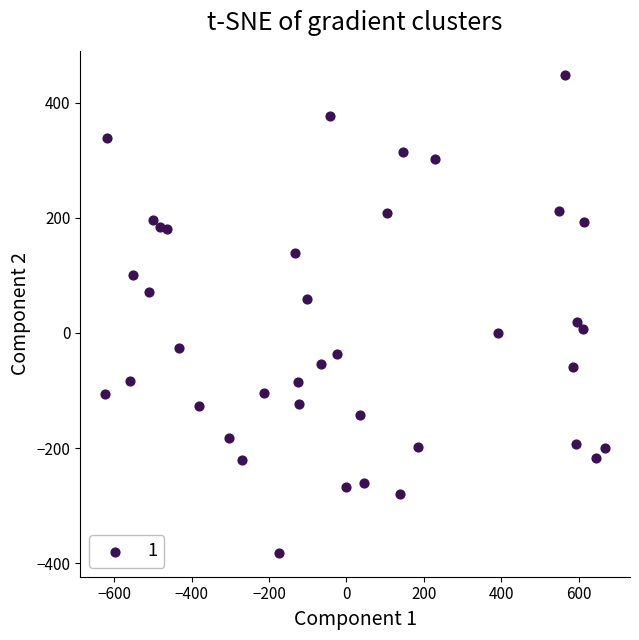

What Y value in the scatter plot is closest to 33?

19.3